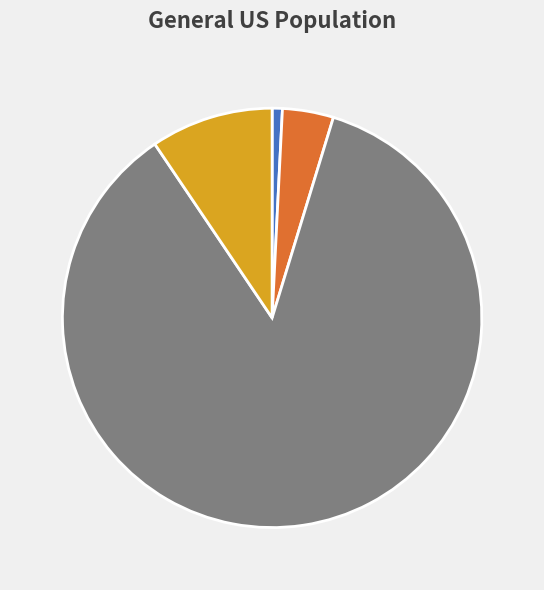

Is there a majority slice in this chart?

Yes